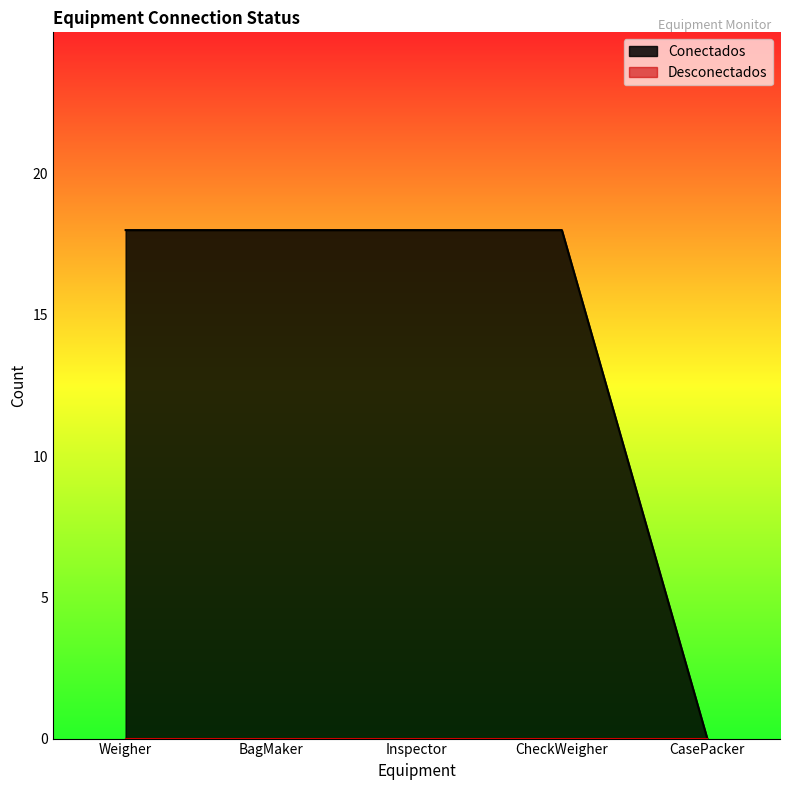

What position from the right is BagMaker?

4